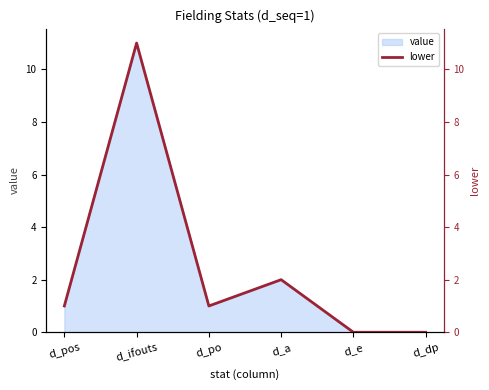

Between d_pos and d_e, which is larger?

d_pos